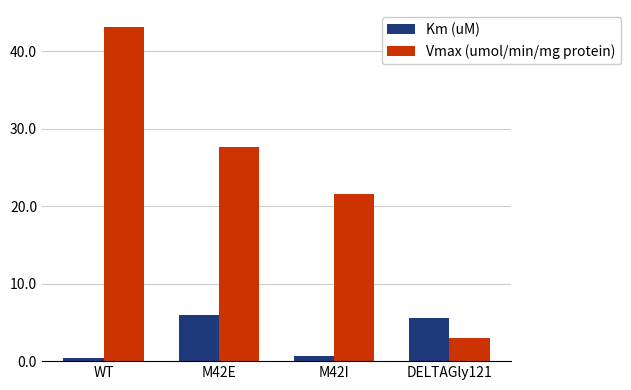

What is the label of the 4th bar from the right?

WT